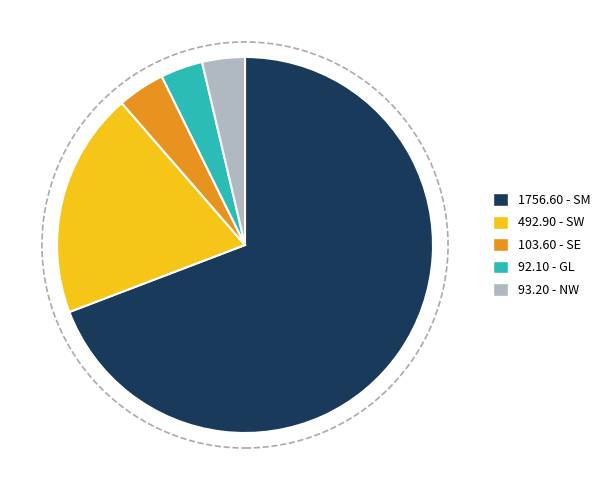

Is there any slice that represents more than half of the pie?

Yes